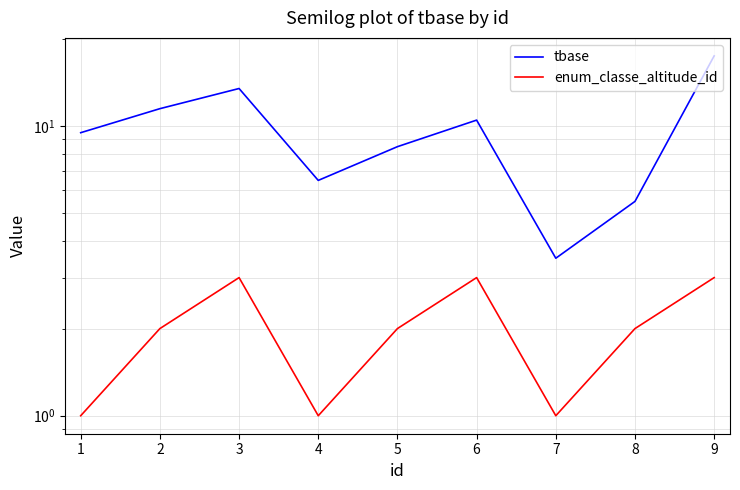

Which series has the largest range (max minus min)?

tbase